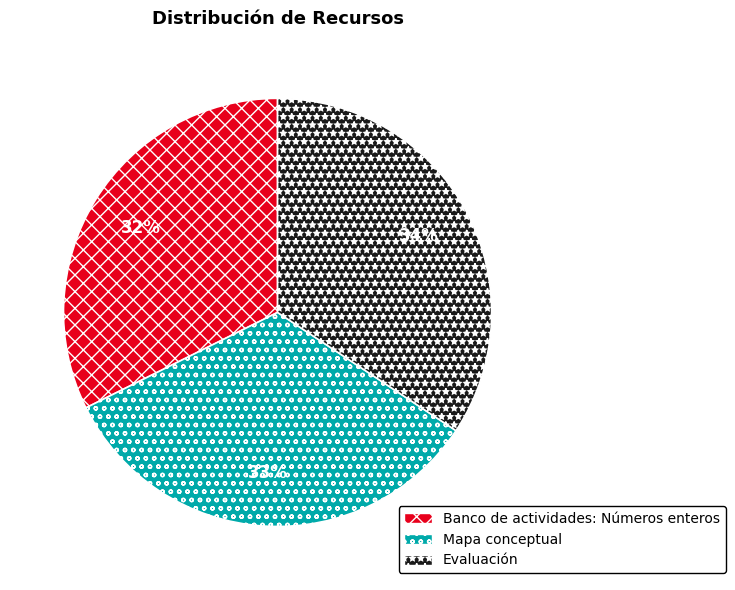

Which has a higher value, Mapa conceptual or Evaluación?

Evaluación